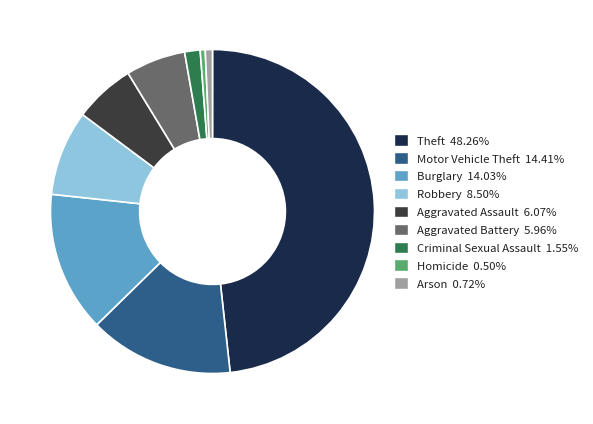

Is the sum of Aggravated Assault and Criminal Sexual Assault greater than half?

No